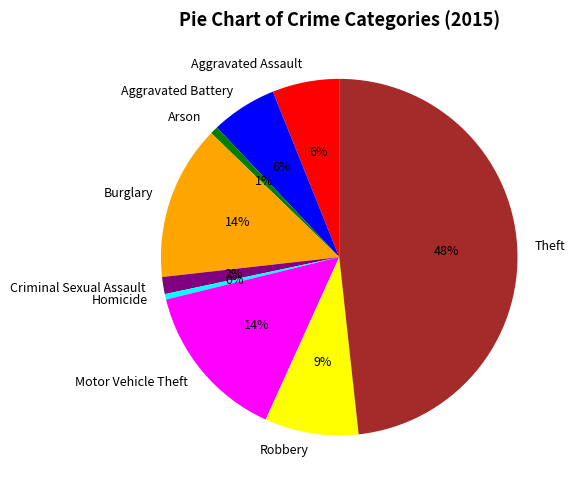

Which slice is the largest?

Theft